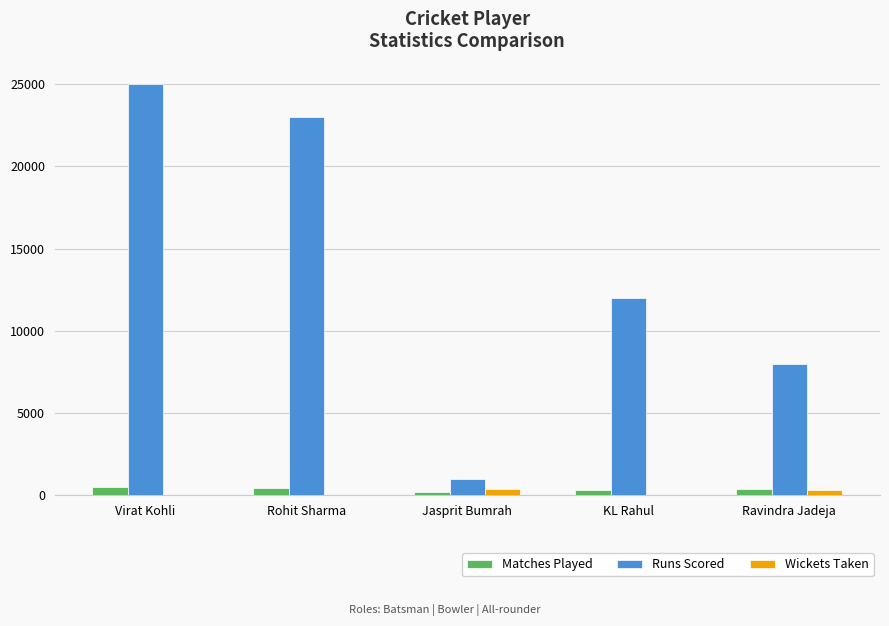

Which series has the largest total across all categories?

Runs Scored